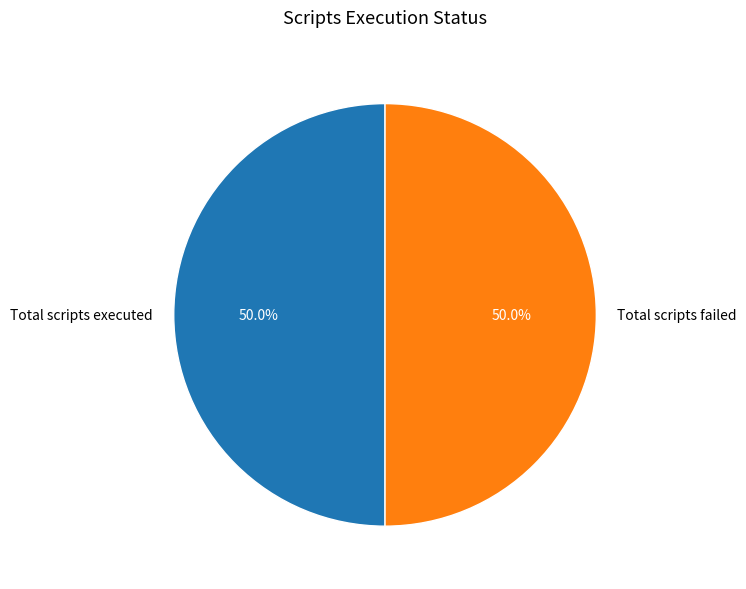

To the nearest percent, what is the average slice percentage?

50%